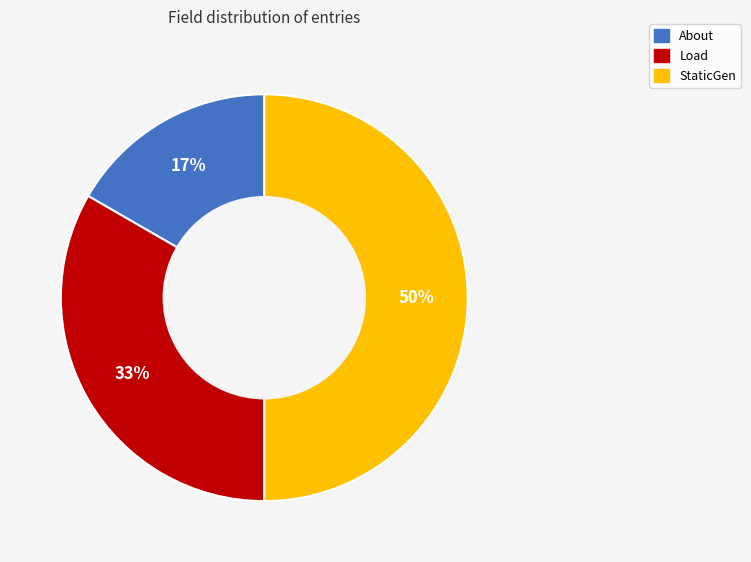

Combined, do Load and StaticGen account for over 50%?

Yes